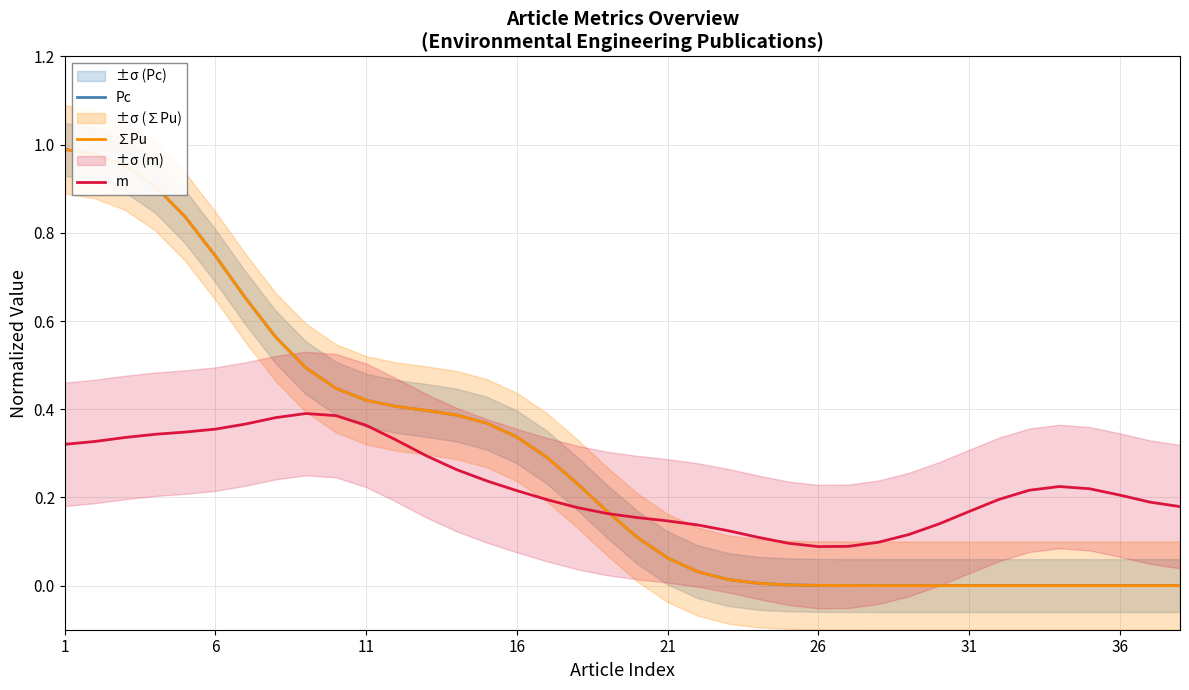

The m series shows 0.2 at 36. True or false?

True